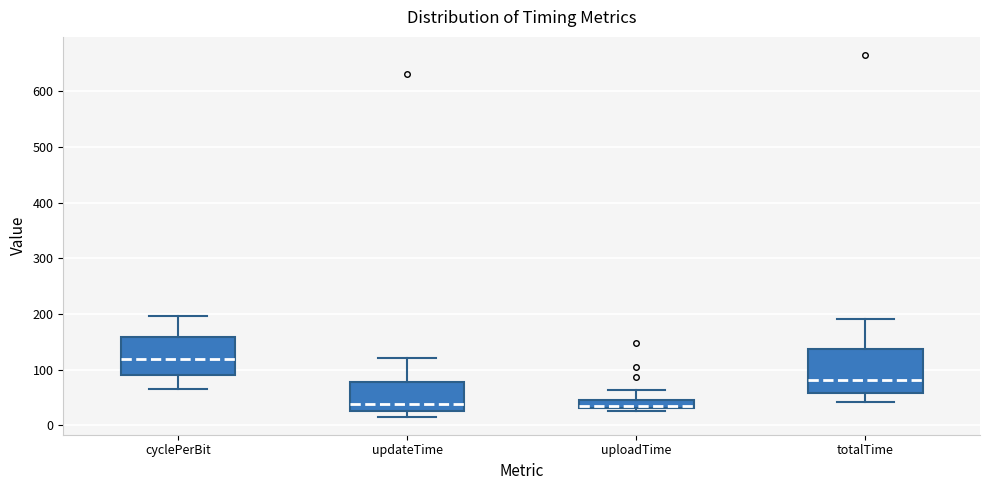

Comparing the boxes themselves (not the whiskers), which one is the tallest?

totalTime